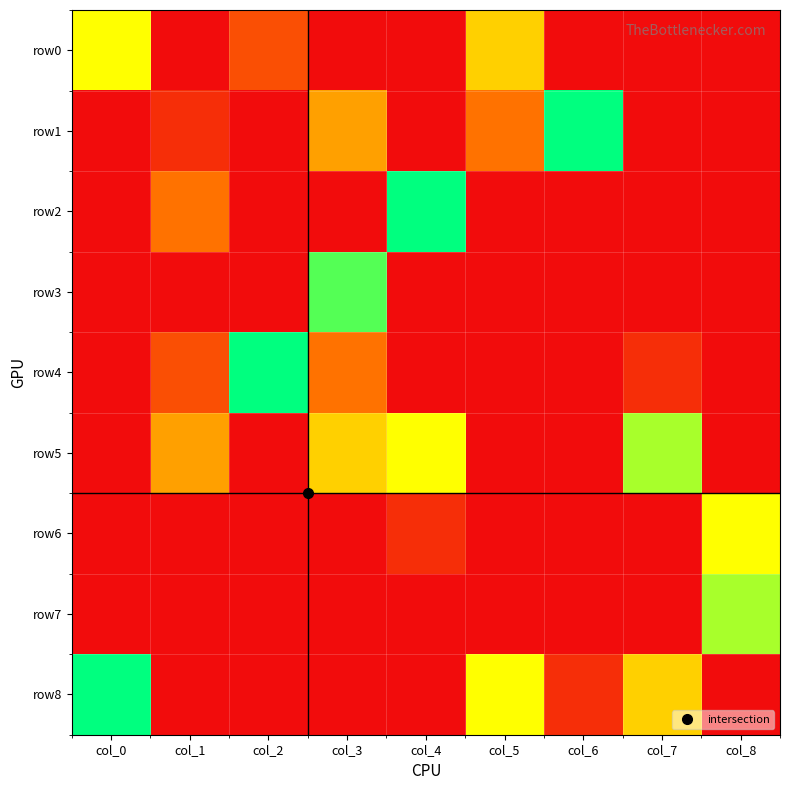

Which series has the largest total across all categories?

row5